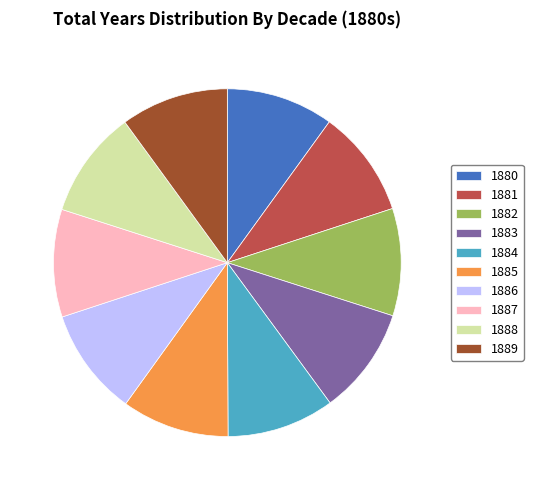

Is there a majority slice in this chart?

No